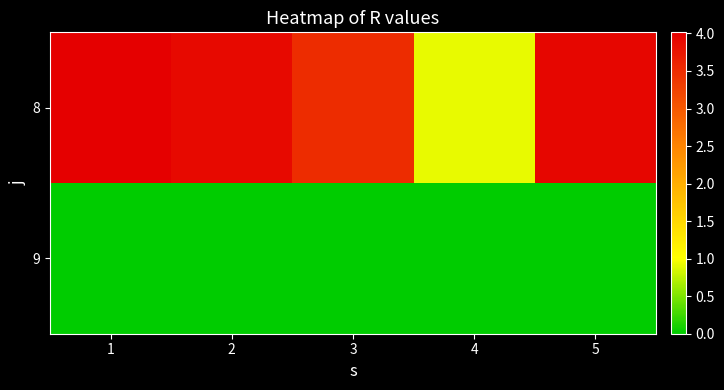

Reading left to right, what are all the values shown in this chart?

8: 1=4.0	2=3.9	3=3.5	4=0.9	5=3.9
9: 1=0.0	2=0.0	3=0.0	4=0.0	5=0.0